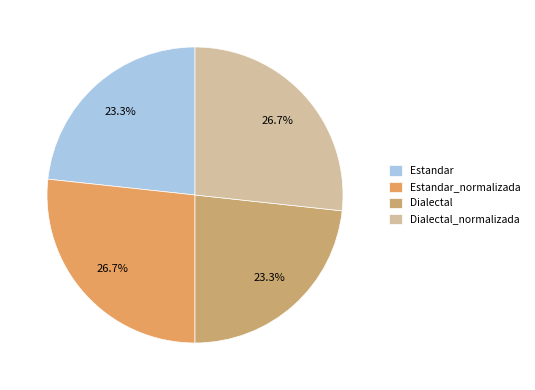

What percentage is the Dialectal_normalizada slice, to the nearest percent?

27%